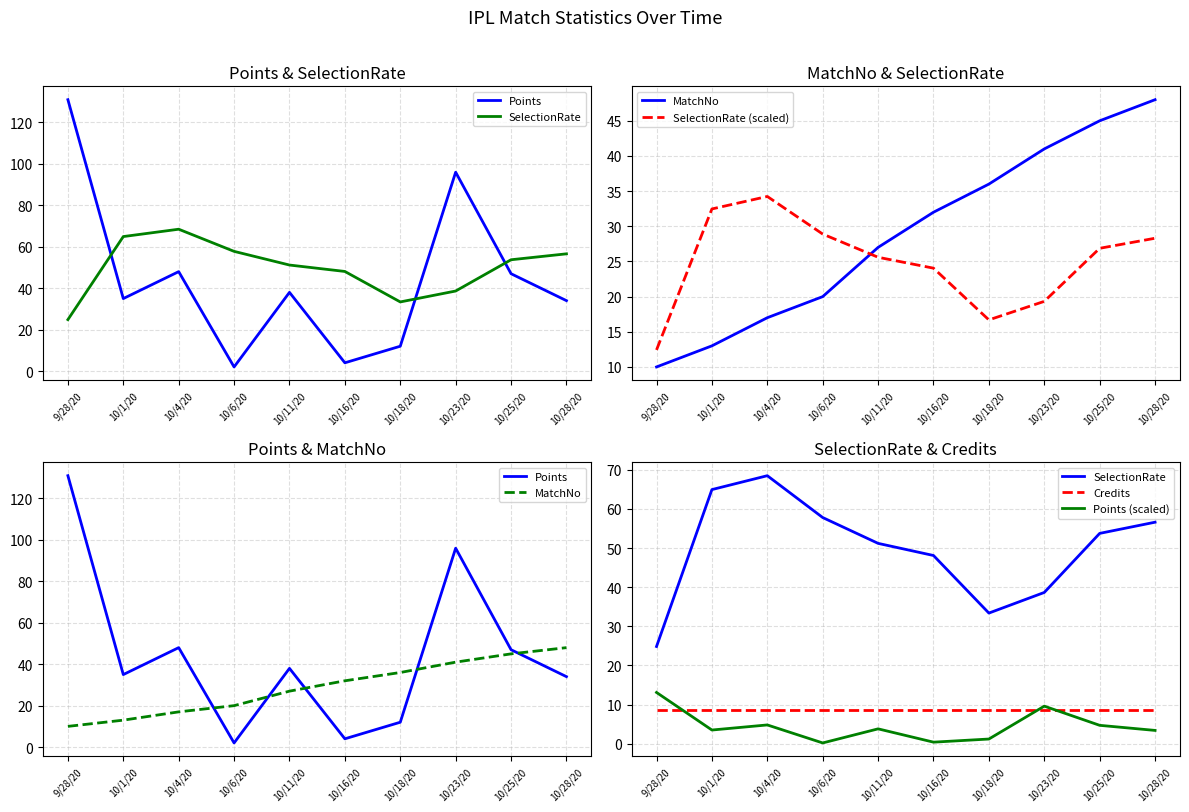

What is the value of the Credits point at the 7th from the left?

8.5